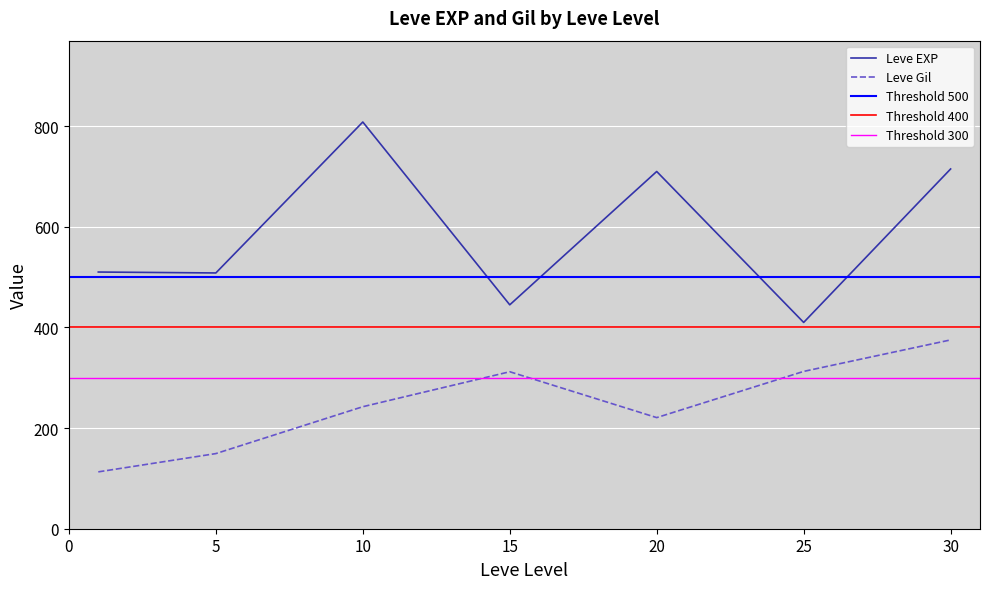

The Leve EXP series shows 715.0 at 30. True or false?

True